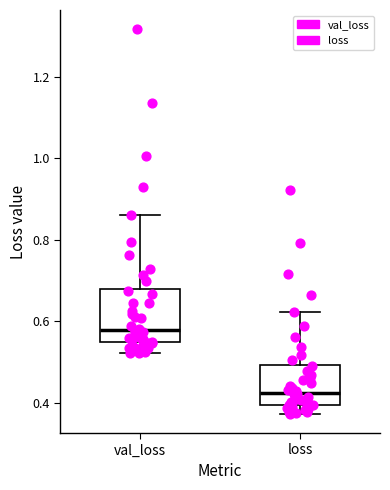

Reading left to right, read every box against the y-axis: the position of its median line, the range the box covers, and the ends of its whiskers. The values are not printed on the chart, so give them approximately, as read against the axis.

val_loss: median 0.58, box 0.54 to 0.68, whiskers 0.52 to 0.86
loss: median 0.42, box 0.40 to 0.50, whiskers 0.38 to 0.62